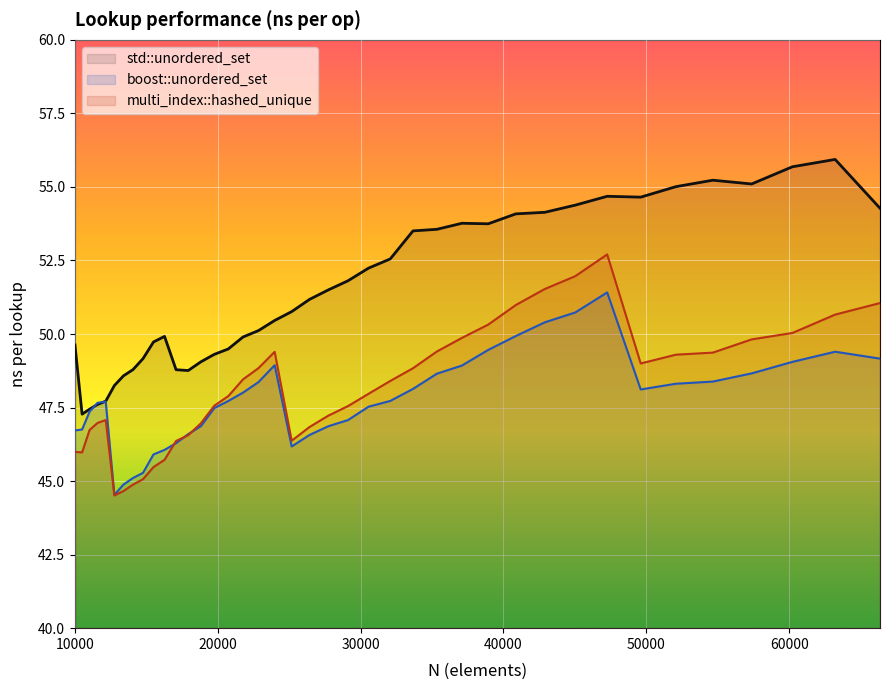

True or false: multi_index::hashed_unique has more than 0 interior local peaks.

True